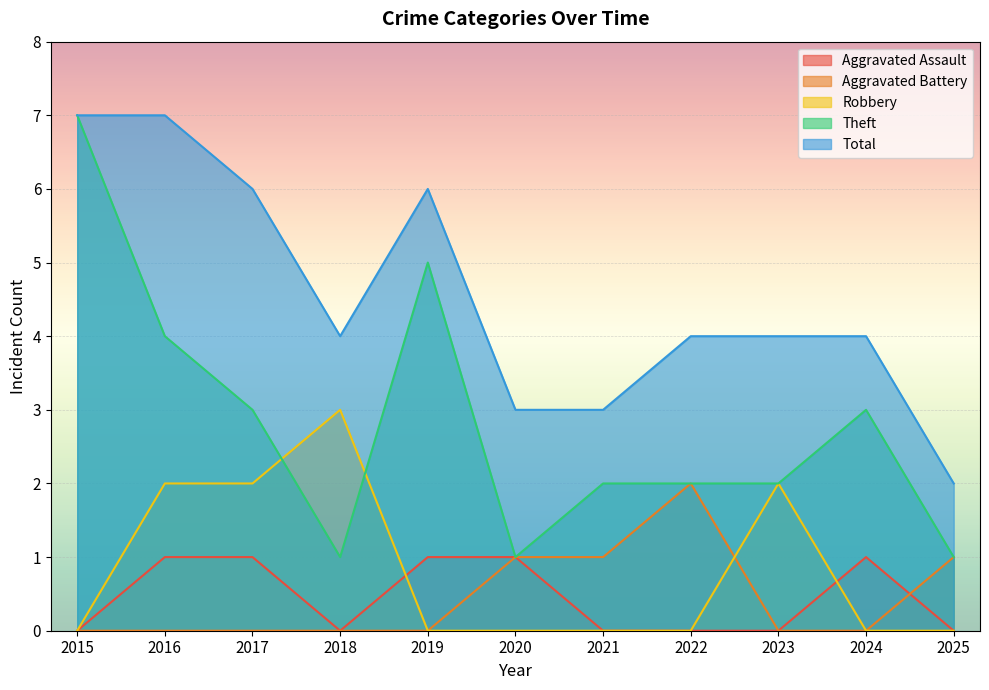

Which series has the largest total across all categories?

Total